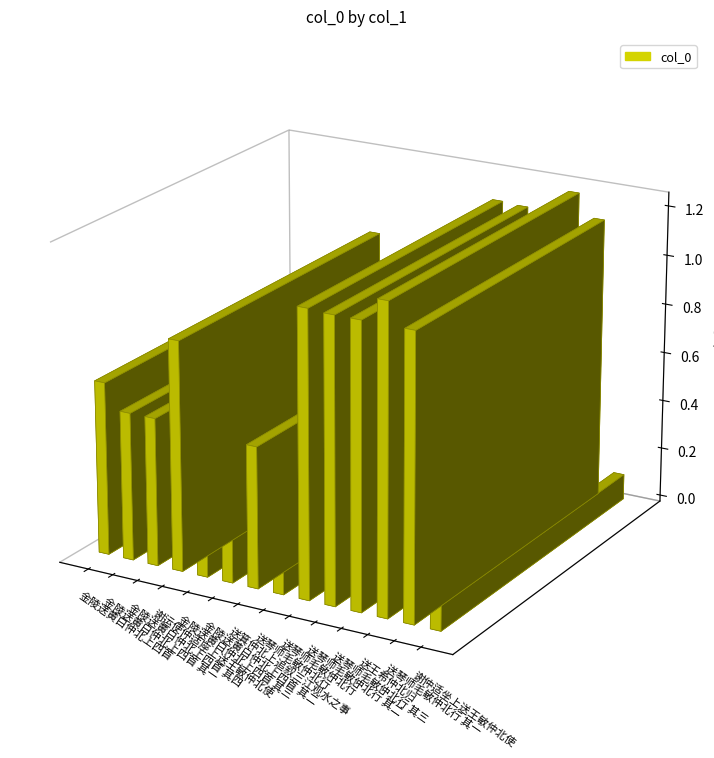

Are the bars grouped side by side (vs. stacked)?

No